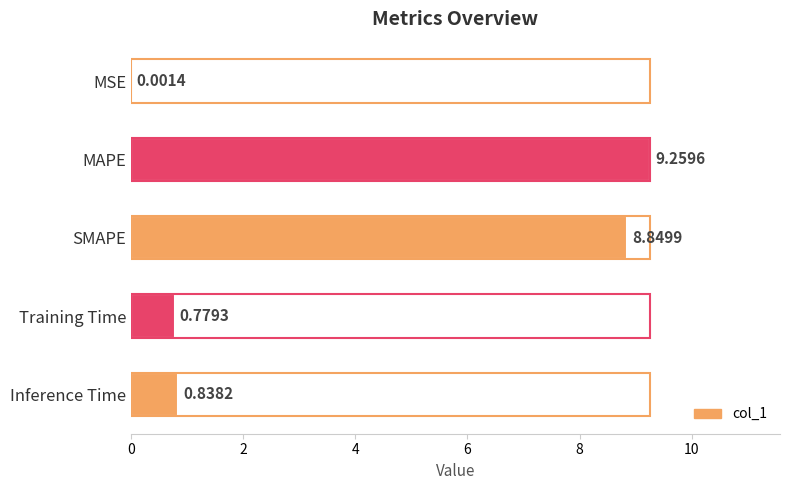

How many categories are shown in the chart?

5